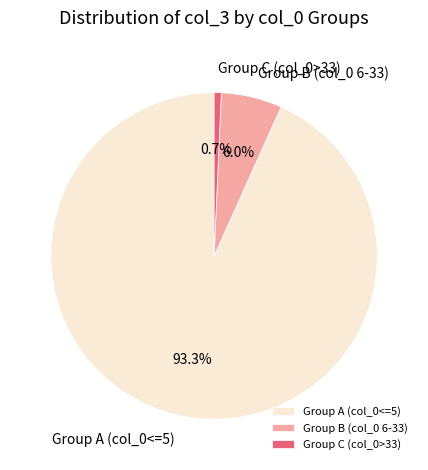

Count the number of slices in the pie.

3